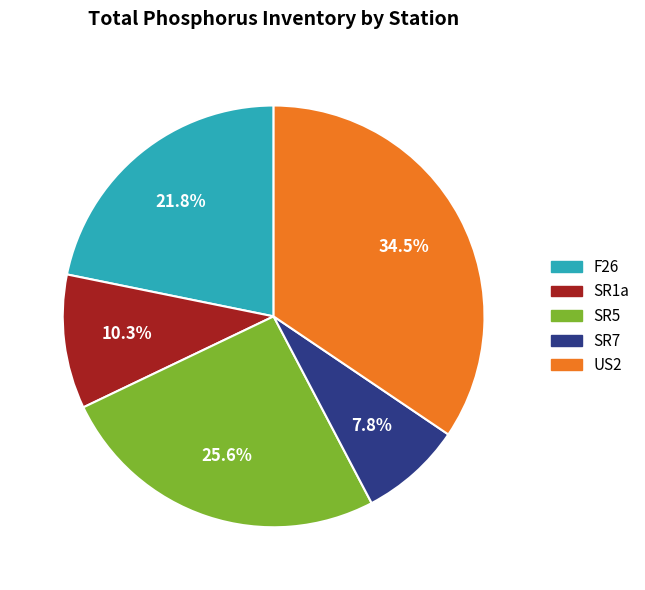

The SR5 slice represents 16% of the pie. True or false?

False